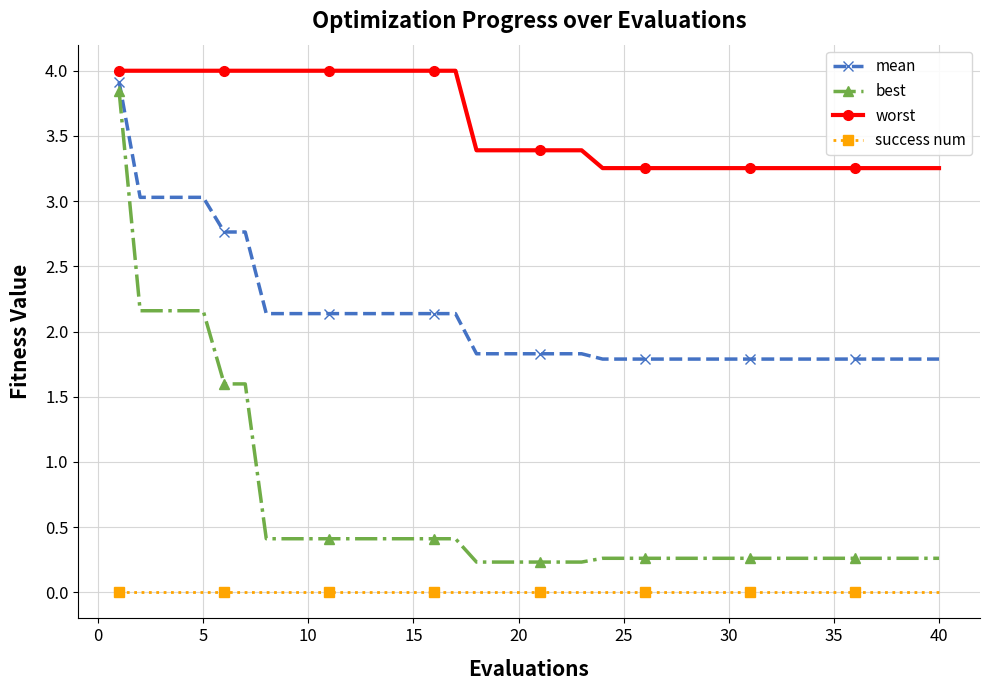

Rank the series by their average value, from highest to lowest.

worst, mean, best, success num